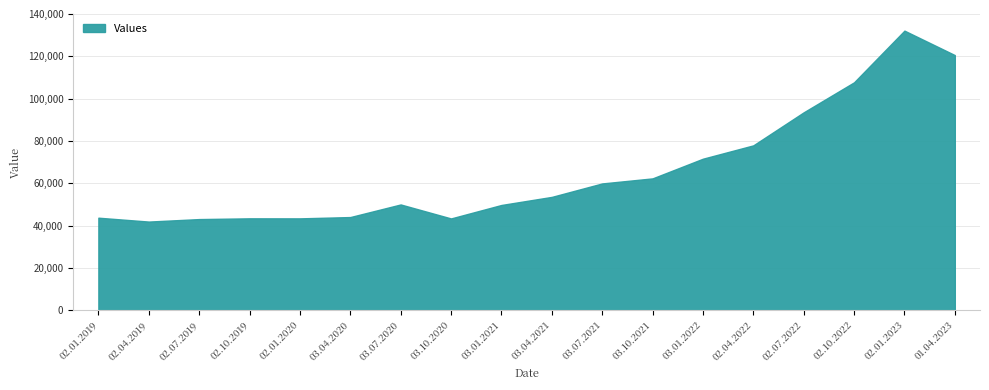

Which has a higher value, 03.04.2021 or 03.07.2021?

03.07.2021